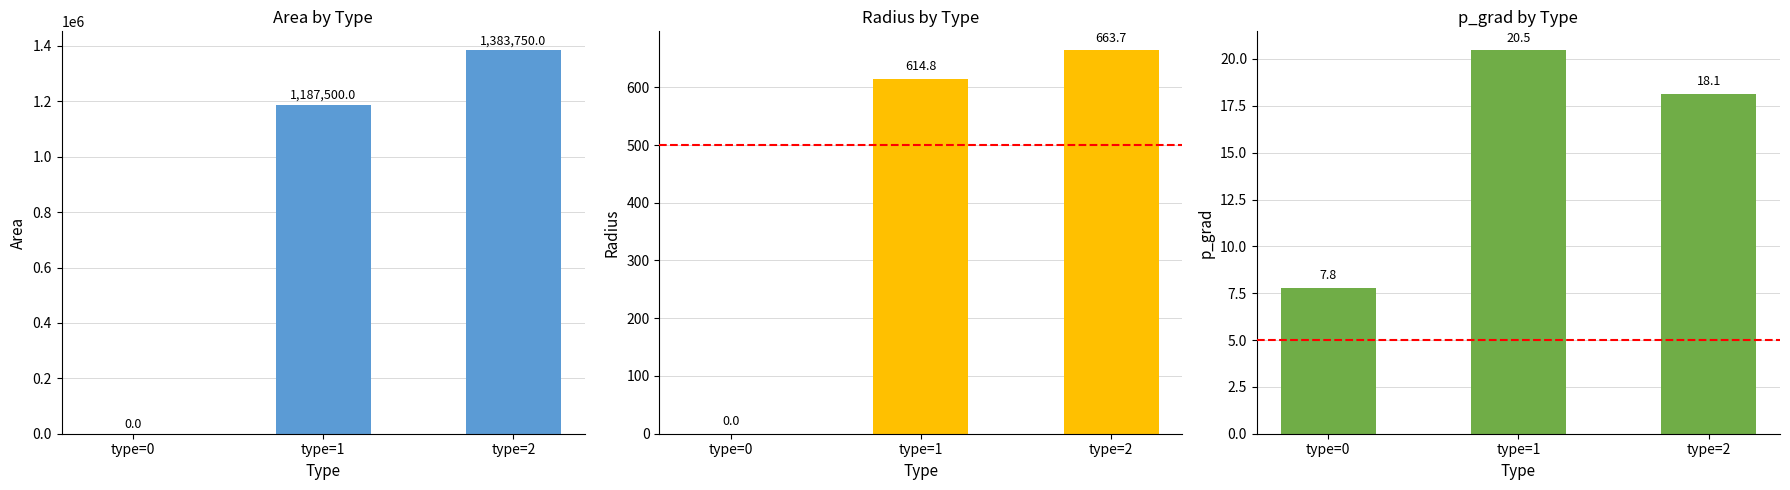

At how many categories does at least one series exceed 1005697?

2